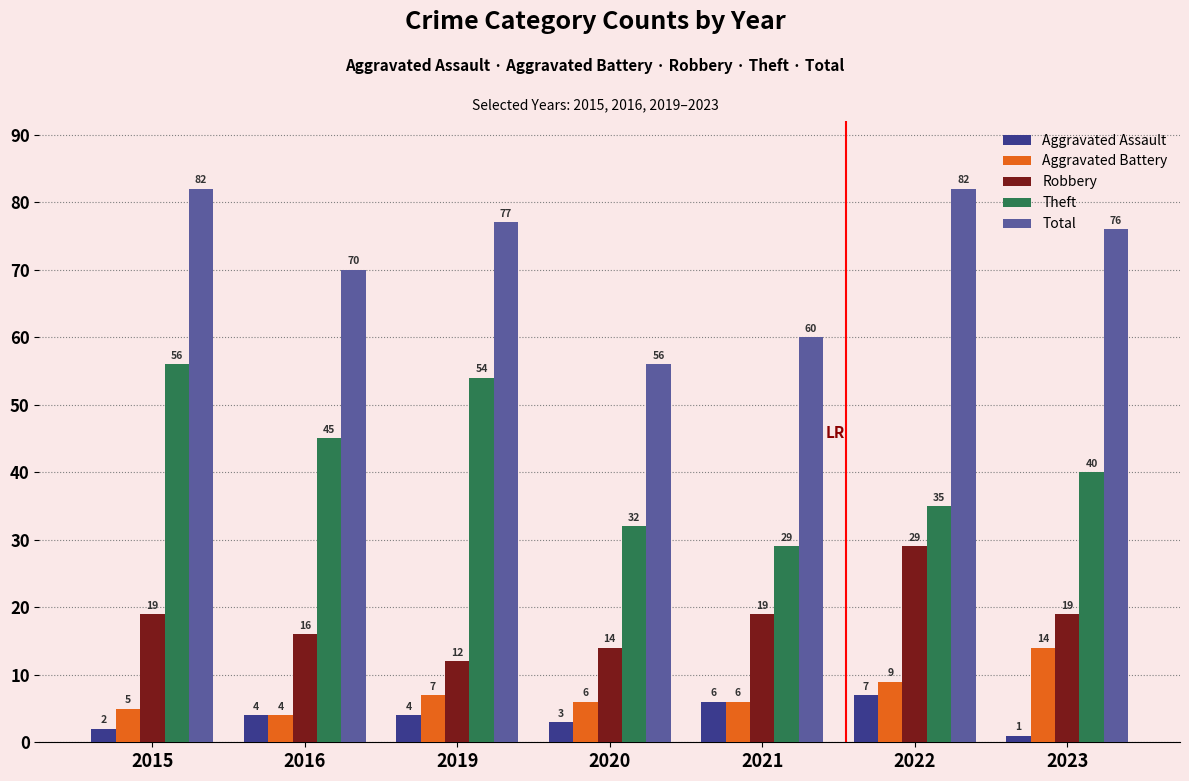

What is the approximate value of Total at 2020?

56